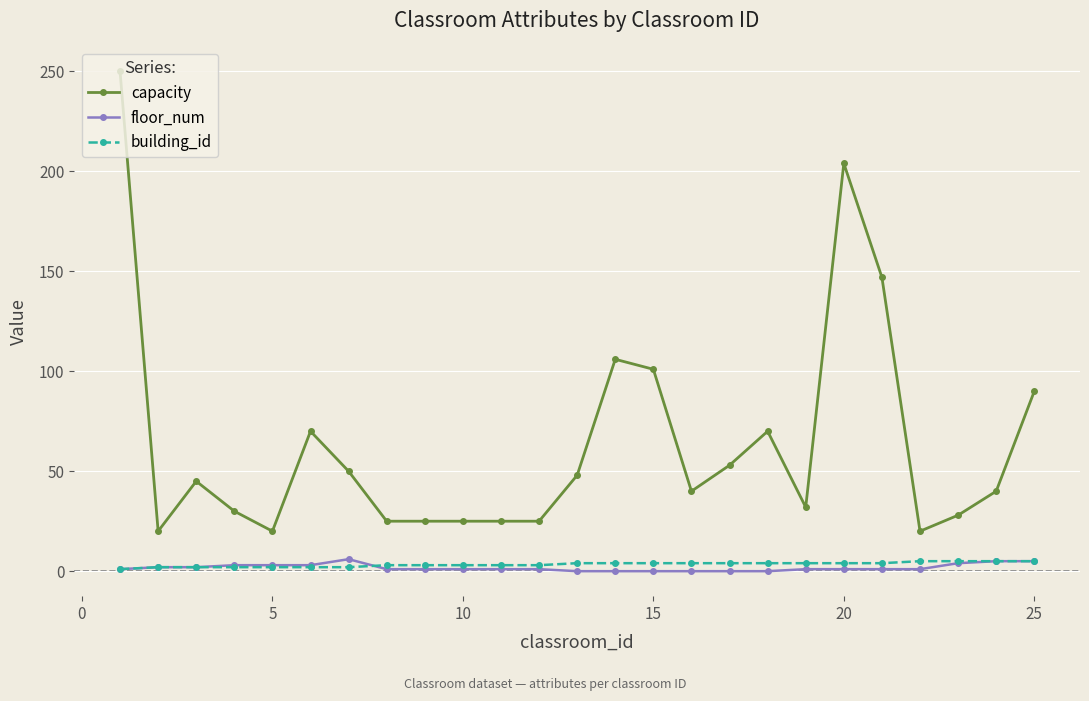

Which series has the largest range (max minus min)?

capacity